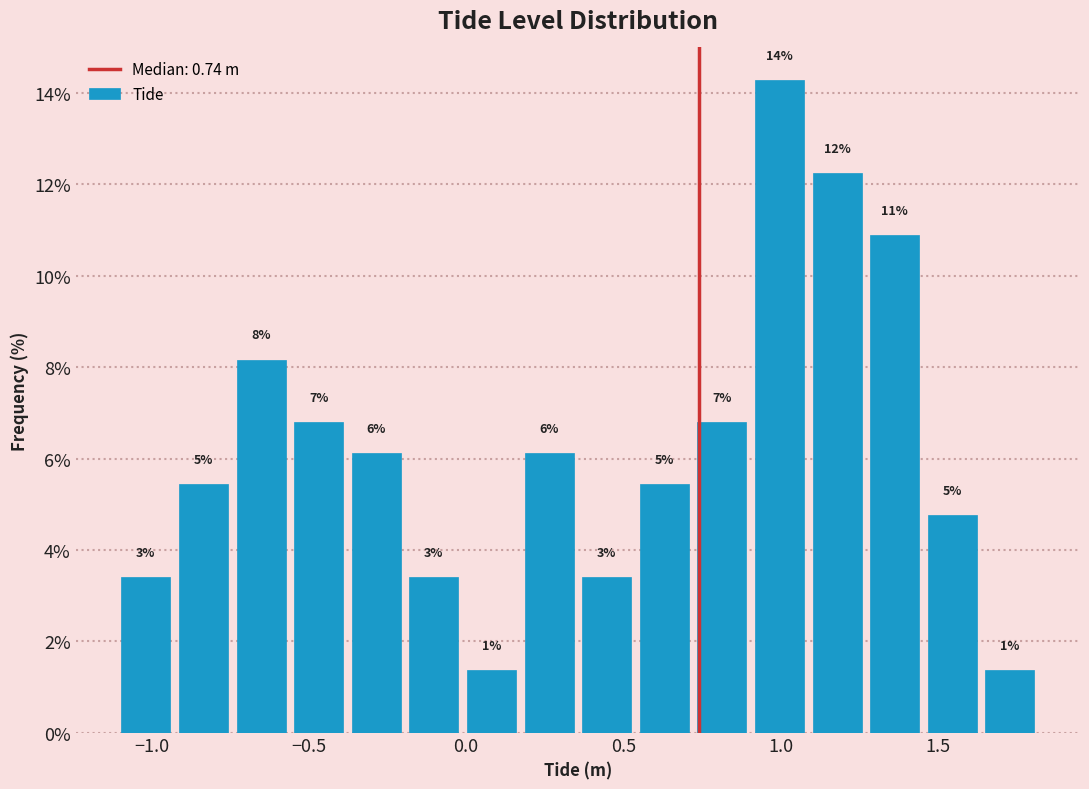

Read against the x-axis, roughly where is the centre of the tallest bar?

1.00